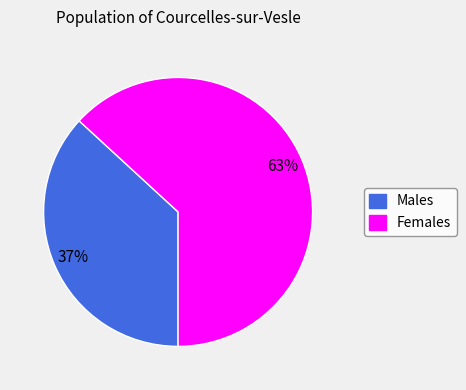

The Females slice represents 63% of the pie. True or false?

True